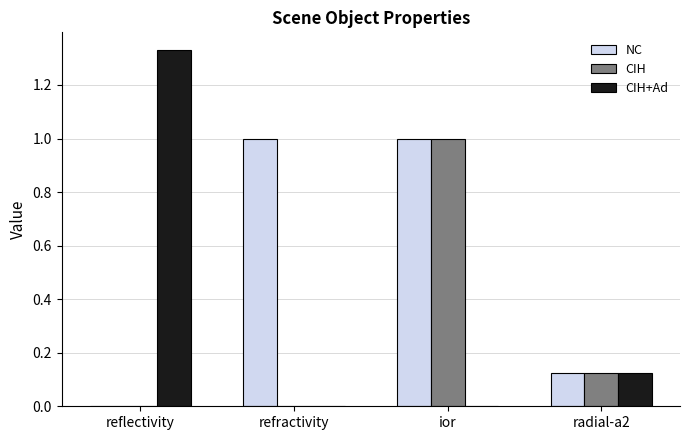

Count the number of data series in this chart.

3